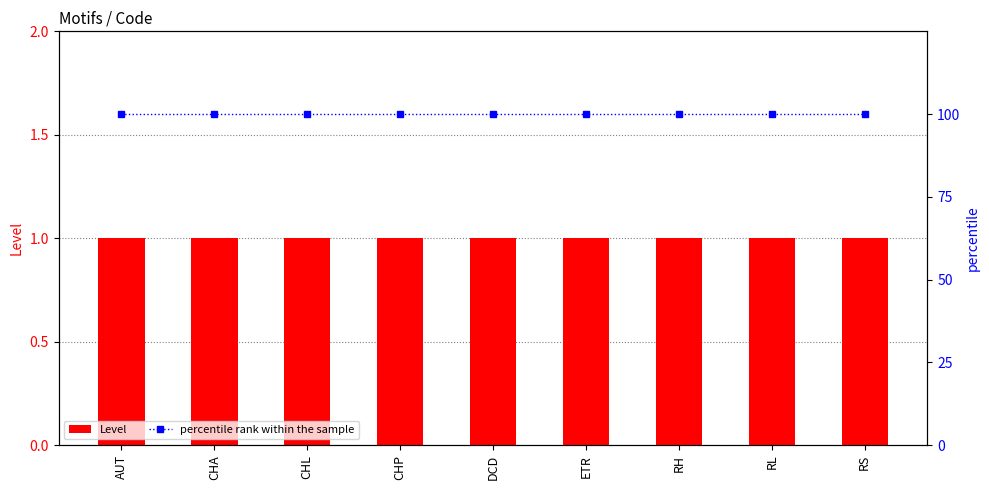

Read the Level value at AUT.

1